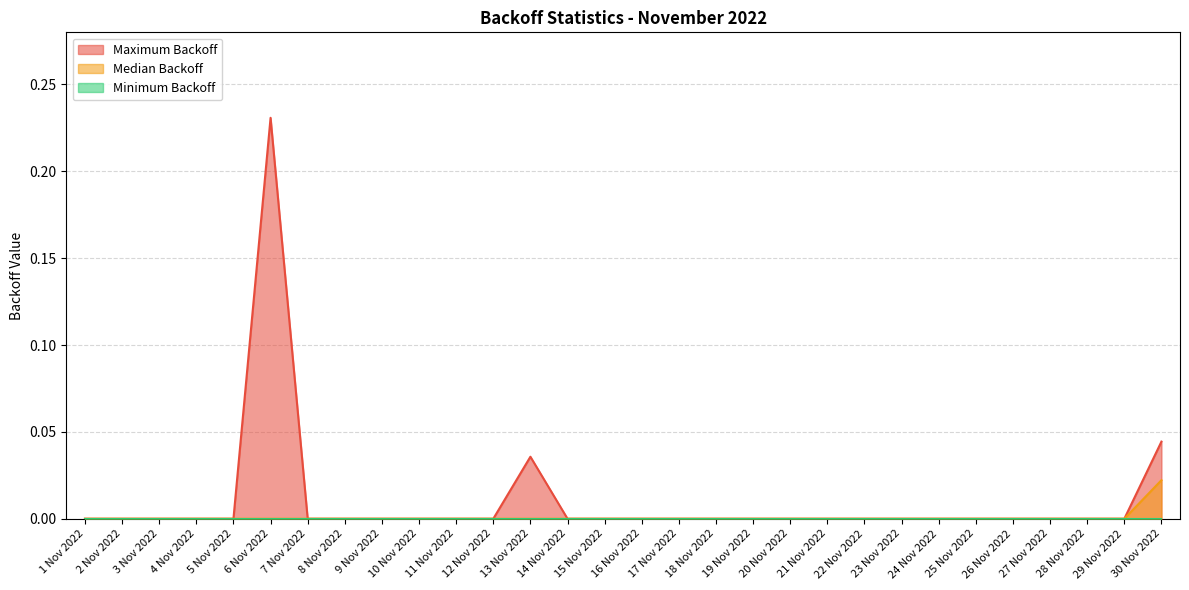

Which category has the lowest value across all series?

1 Nov 2022